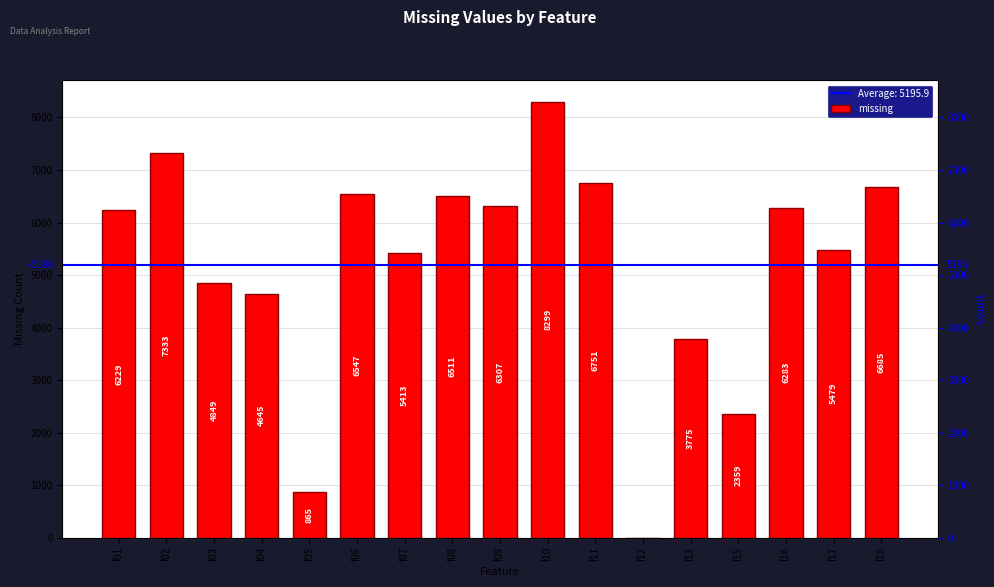

What is the greatest value displayed?

8299